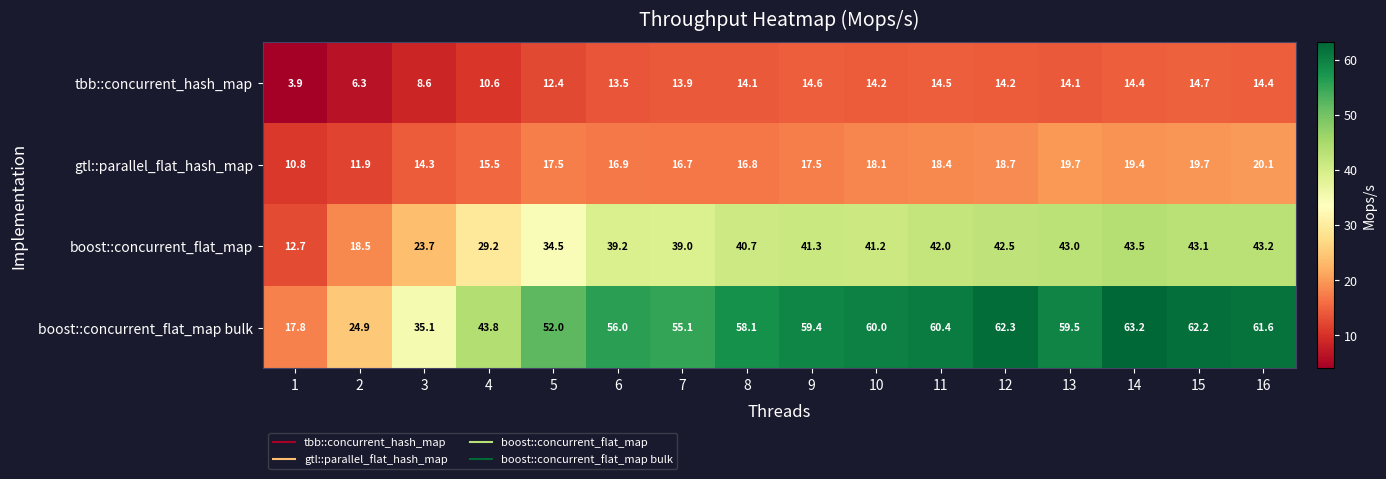

What is the maximum value for gtl::parallel_flat_hash_map?

20.1